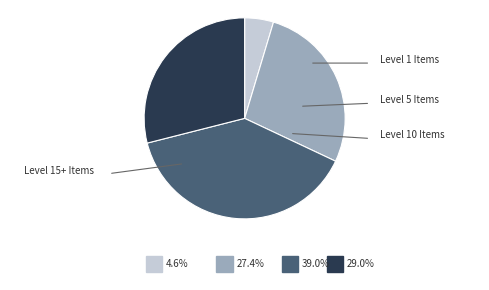

Does any single category account for the majority?

No